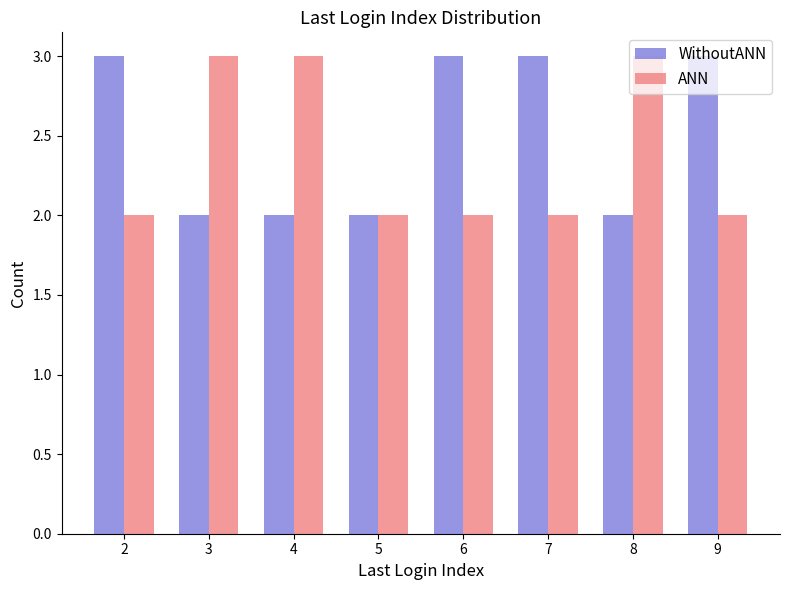

Is the value of ANN at 4 greater than the value of WithoutANN at 8?

Yes